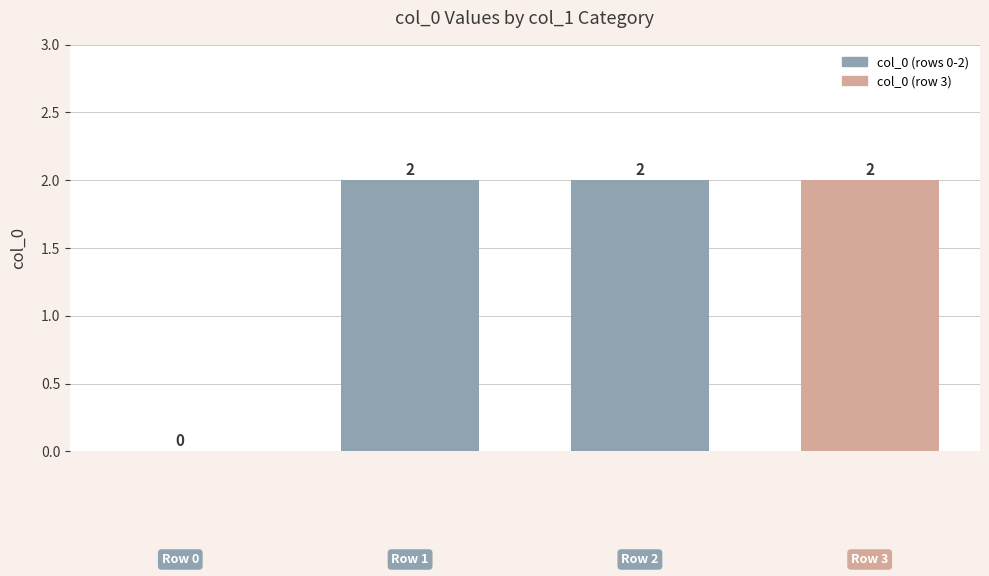

What is the sum of all values?

6